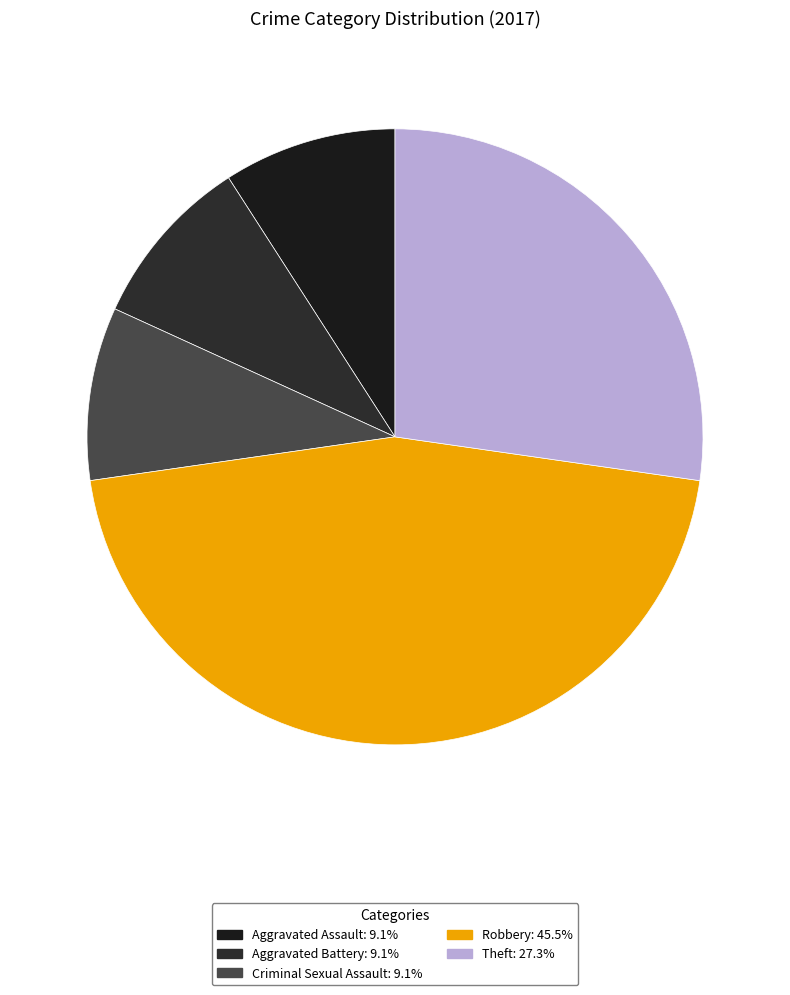

Is it true that Criminal Sexual Assault is 9% of the pie?

True